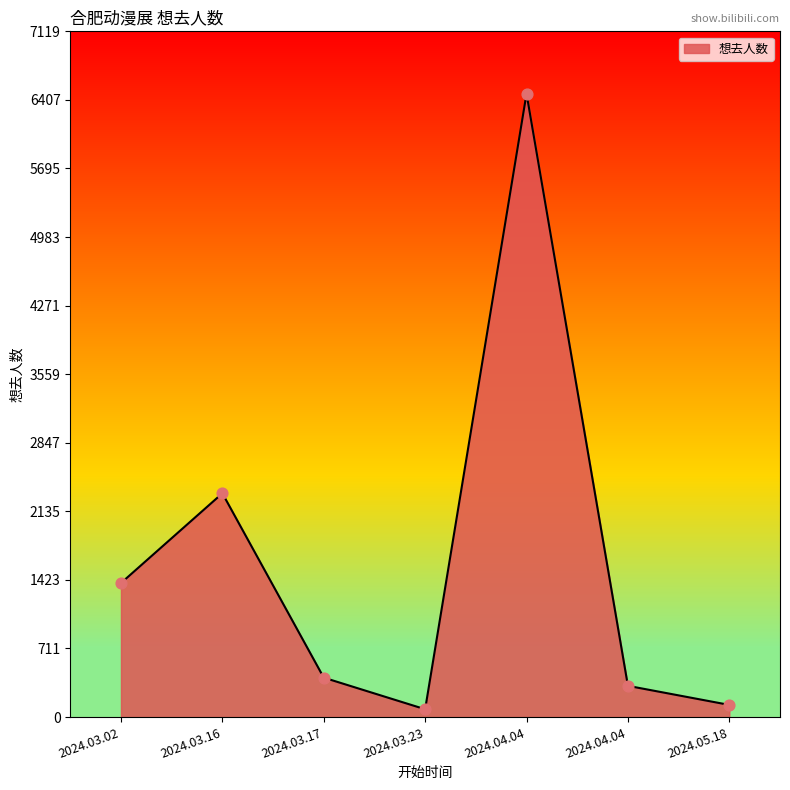

What is the change in value from 2024.03.02 to 2024.04.04?

-1067